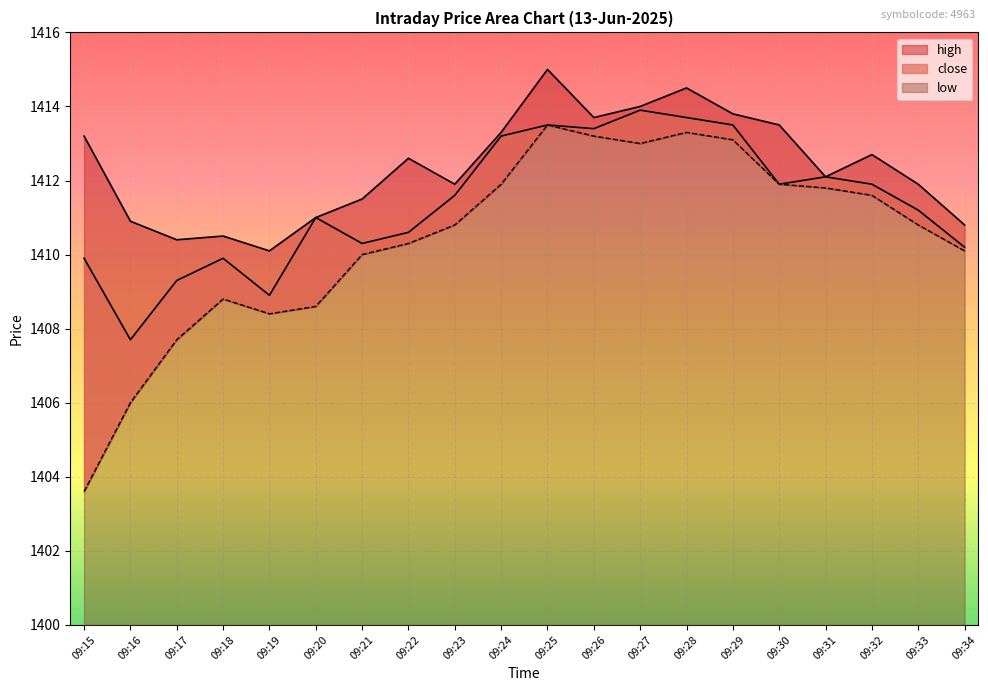

In high, how many points are higher than both neighbors (excluding endpoints)?

5